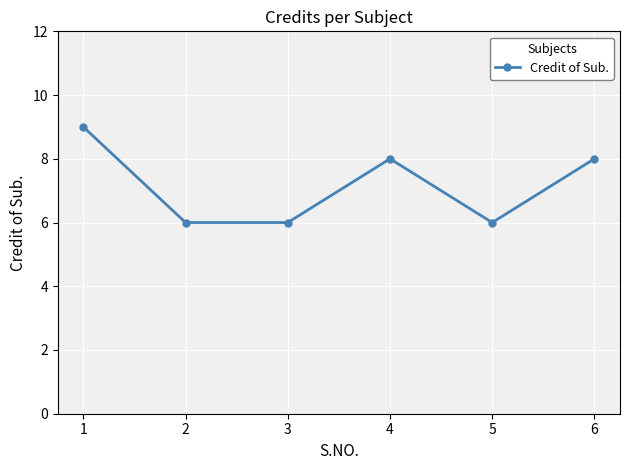

Where is the first local maximum?

4